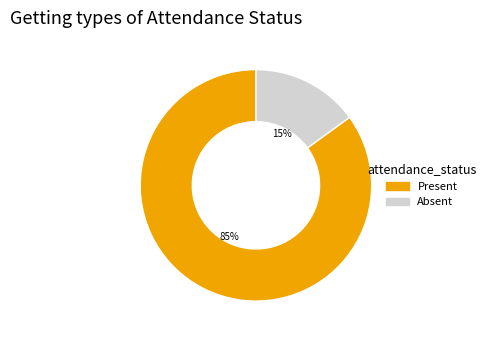

What is the ratio of the value at Present to the value at Absent?

5.7